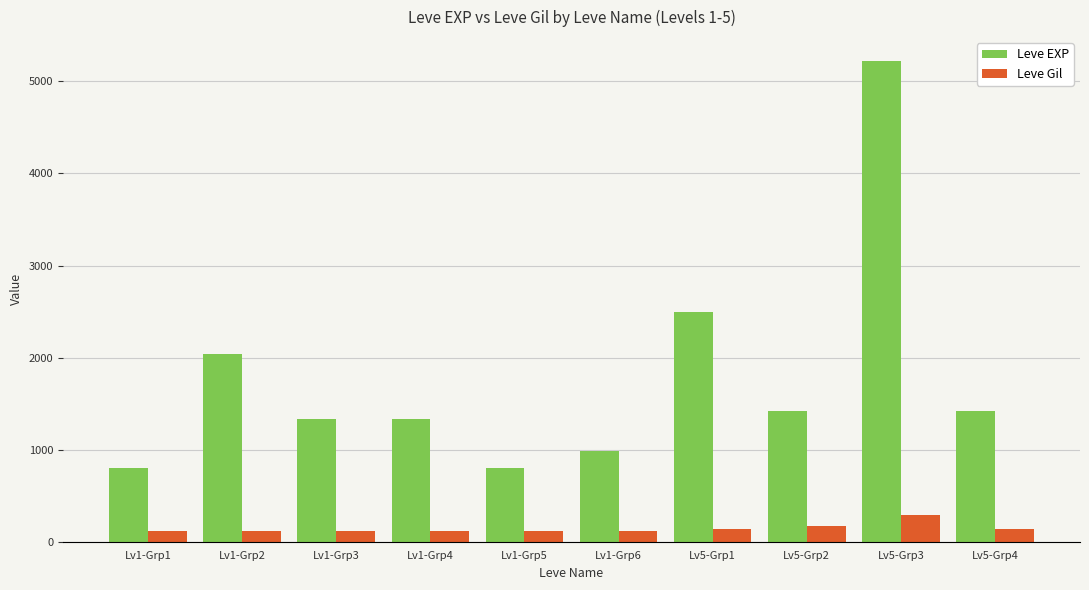

List the series in order of their overall mean, highest first.

Leve EXP, Leve Gil